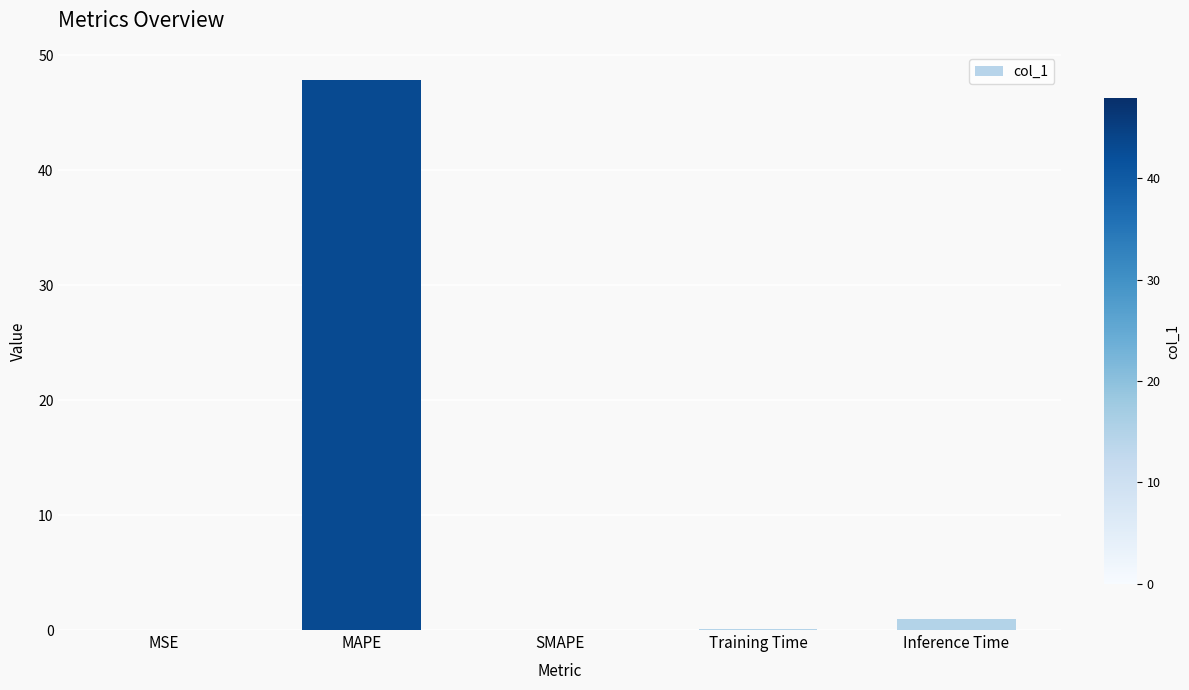

Are the bars grouped side by side (vs. stacked)?

No